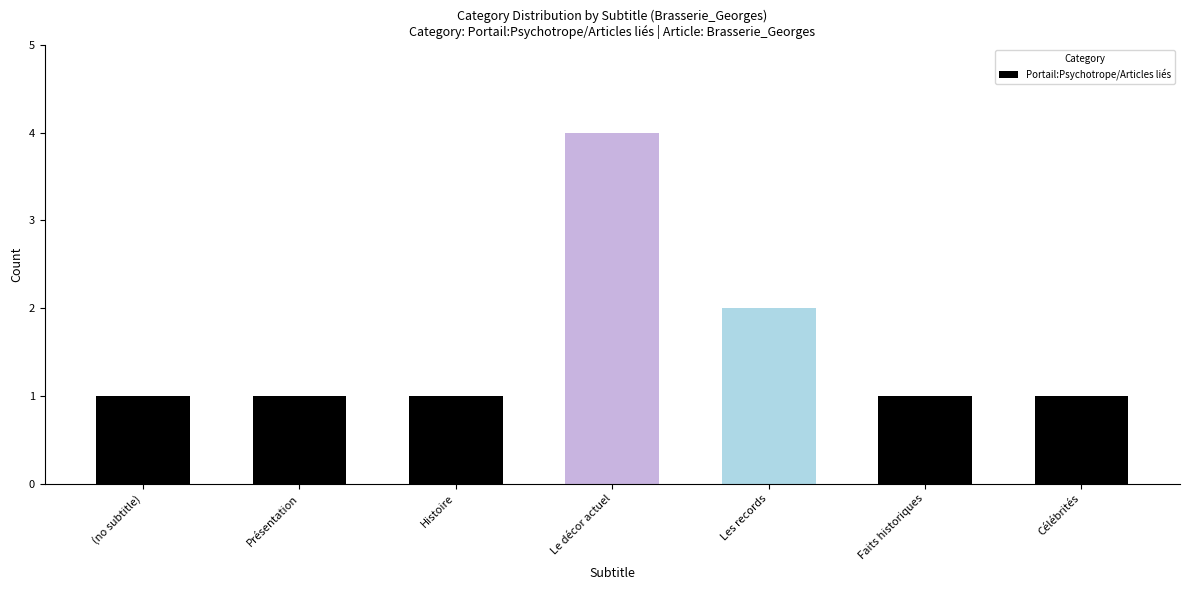

What is the difference between the maximum and minimum values?

3